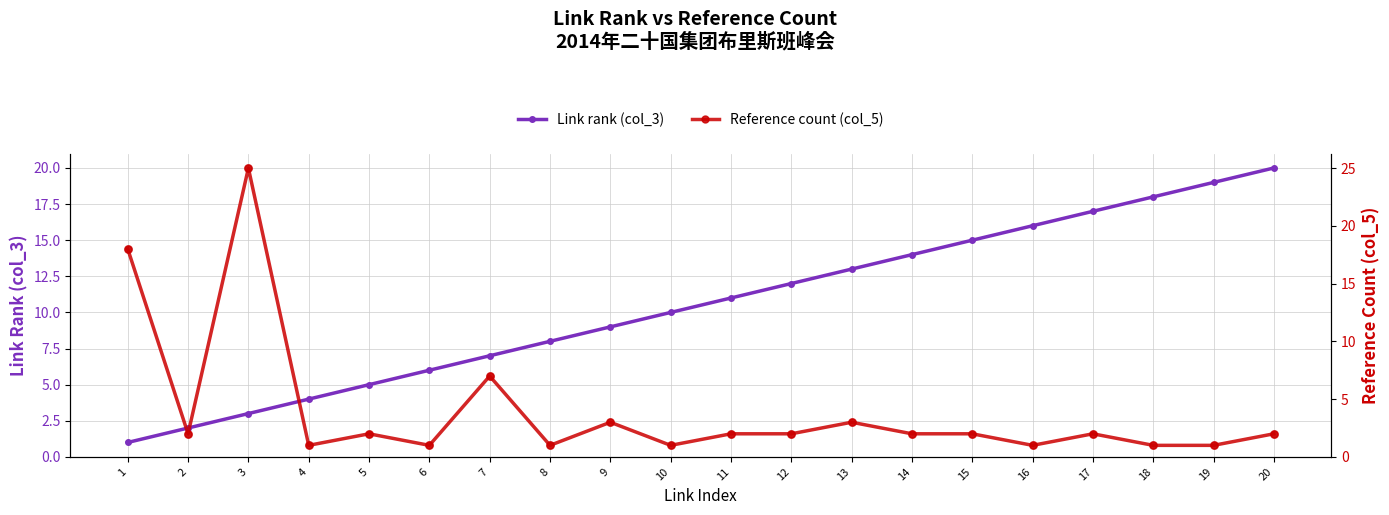

What is the total value across all series at 3?

28